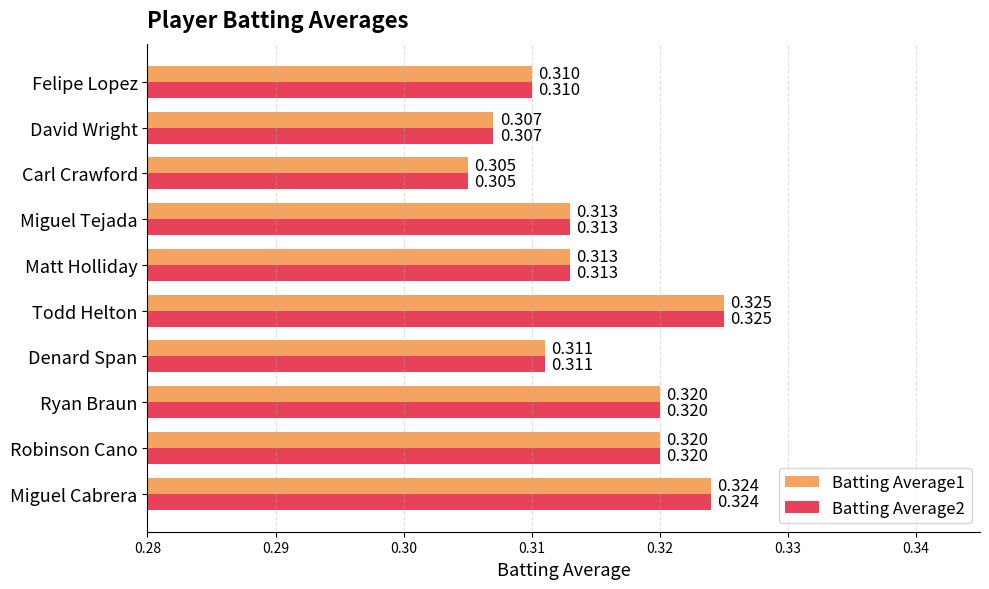

Is the value of Batting Average2 at Denard Span greater than the value of Batting Average1 at Ryan Braun?

No